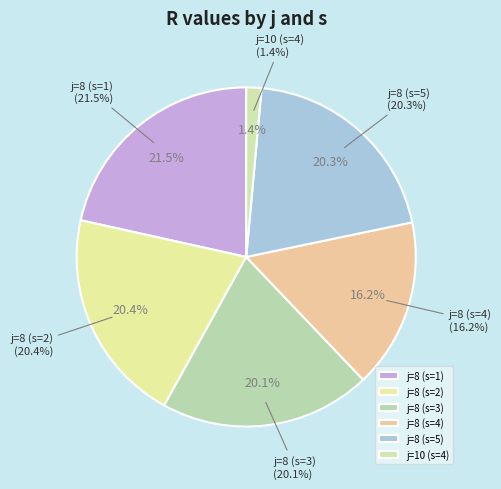

Which slice is the smallest?

j=10 (s=4)